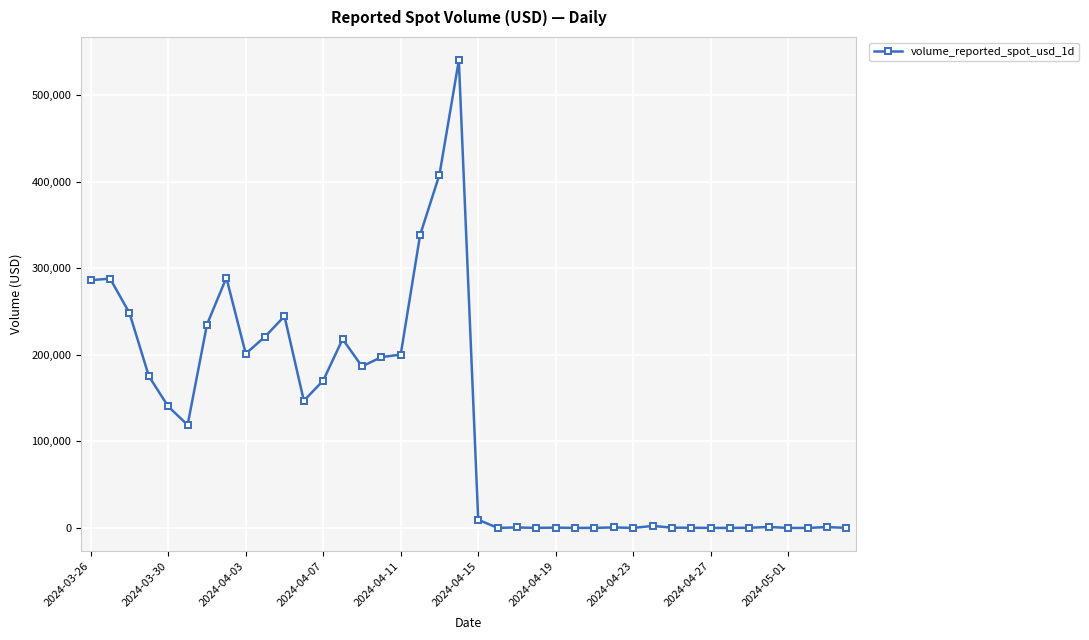

How many lines are shown in the chart?

1